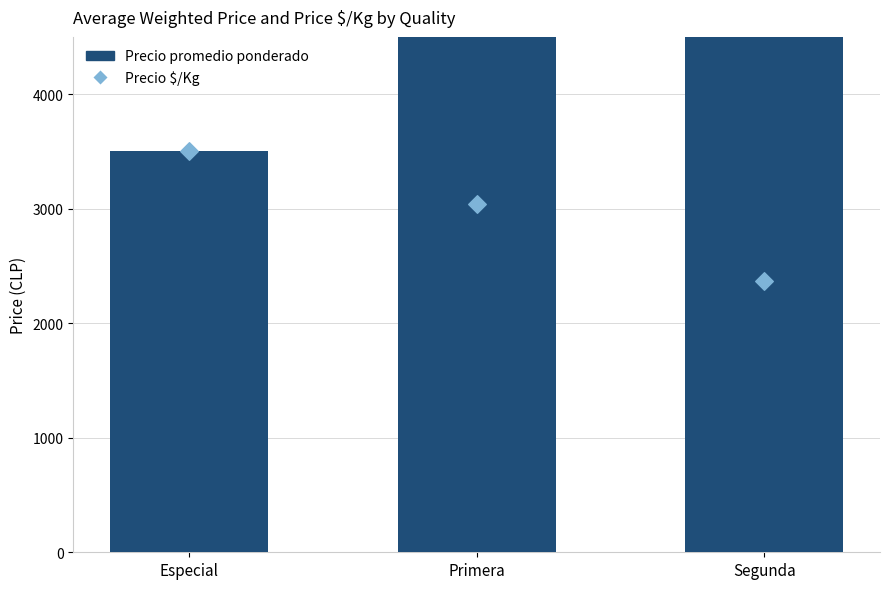

Which series has the largest total across all categories?

Precio promedio ponderado